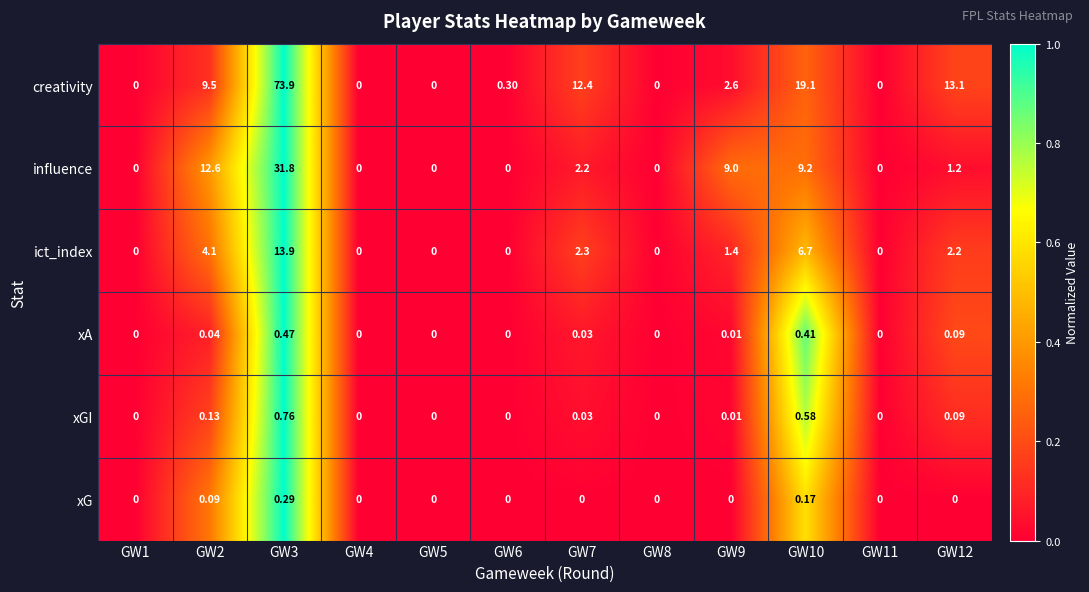

Between GW6 and GW12, which series saw the biggest shift?

creativity